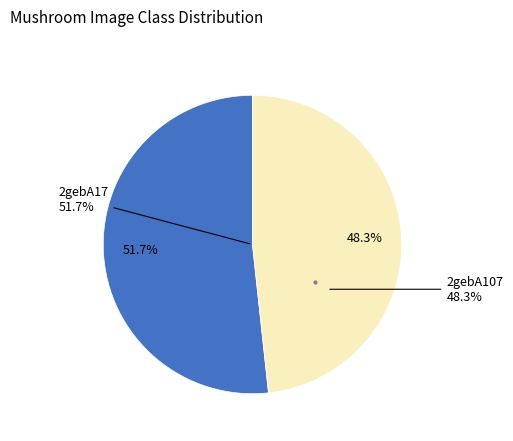

To the nearest percent, what portion does 2gebA17 represent?

52%